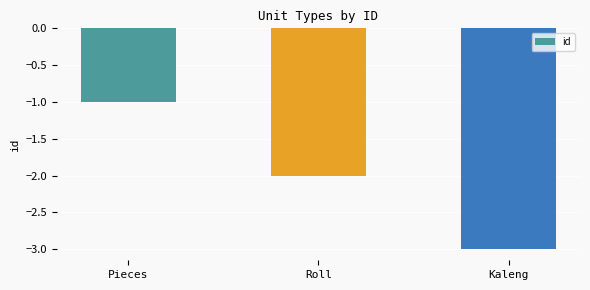

Which category has the highest value across all series?

Pieces